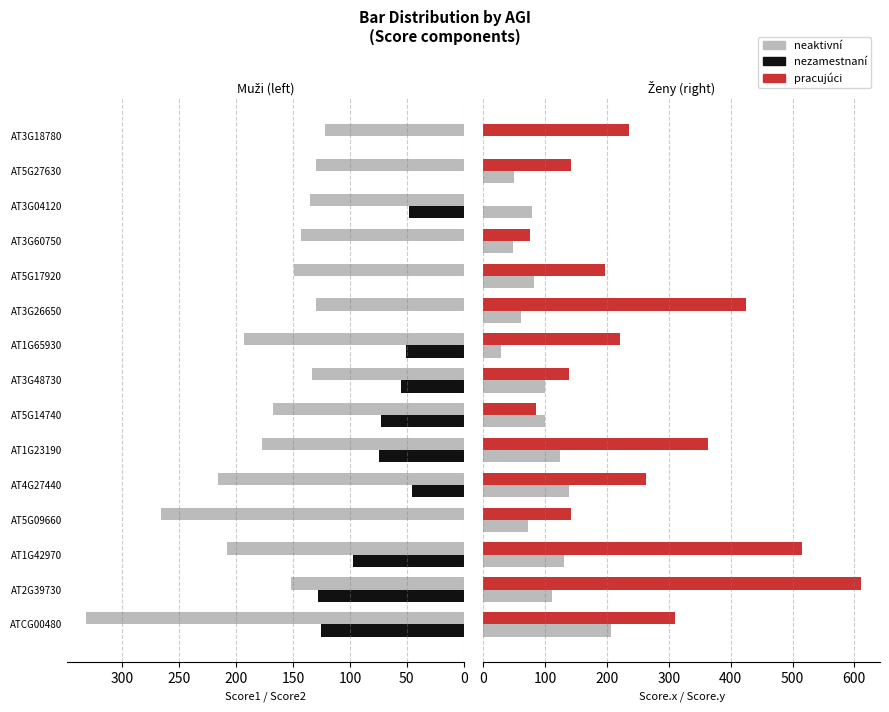

What is the average value of the Score2 (nezamestnaní) series?

46